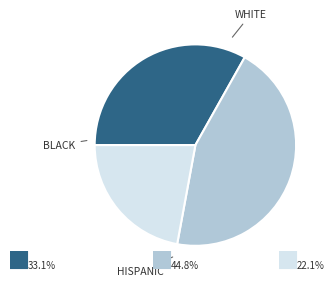

Does any single category account for the majority?

No